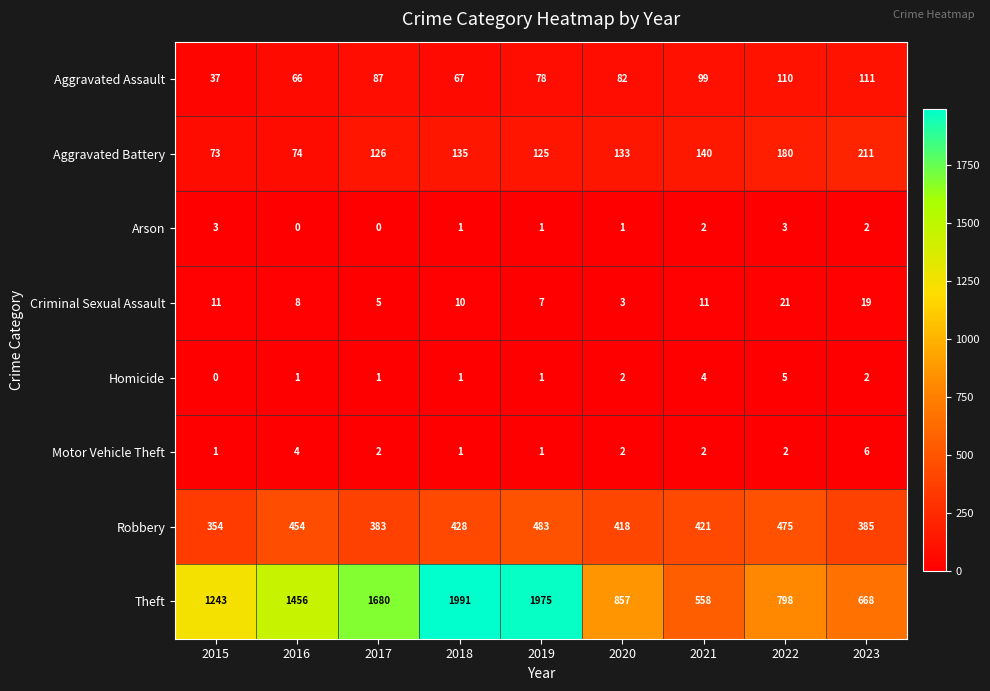

At which label does Theft reach its peak?

2018